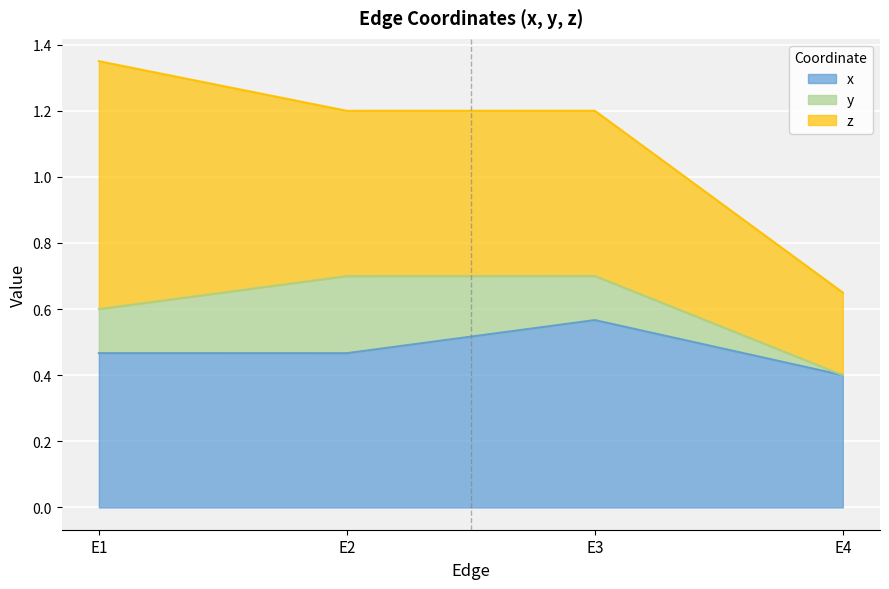

Reading right to left, extract all data points from this chart.

x: E4=0.4	E3=0.6	E2=0.5	E1=0.5
y: E4=0.0	E3=0.1	E2=0.2	E1=0.1
z: E4=0.2	E3=0.5	E2=0.5	E1=0.8